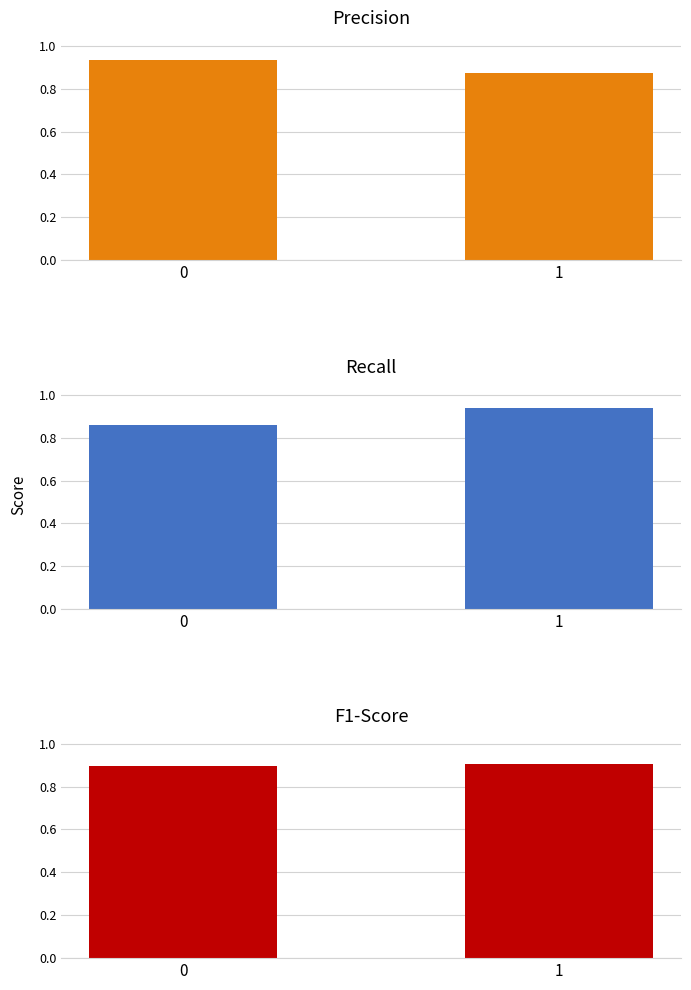

What are all the series names shown in the legend?

precision, recall, f1-score